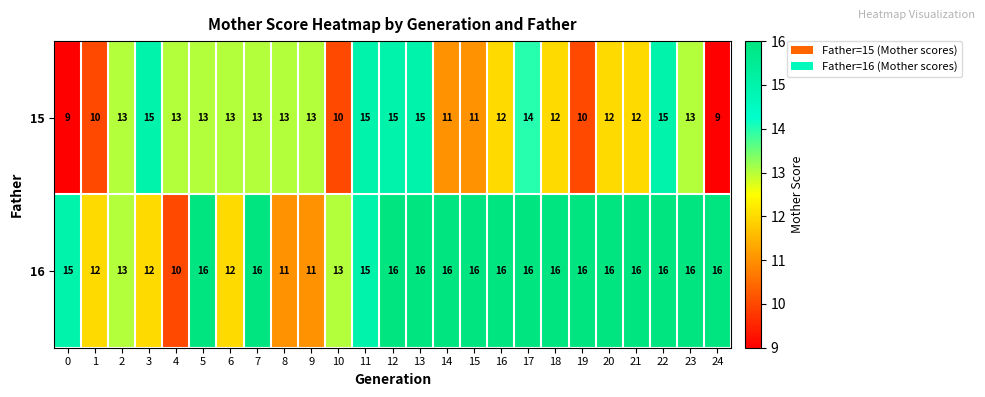

What is the minimum value for 16?

10